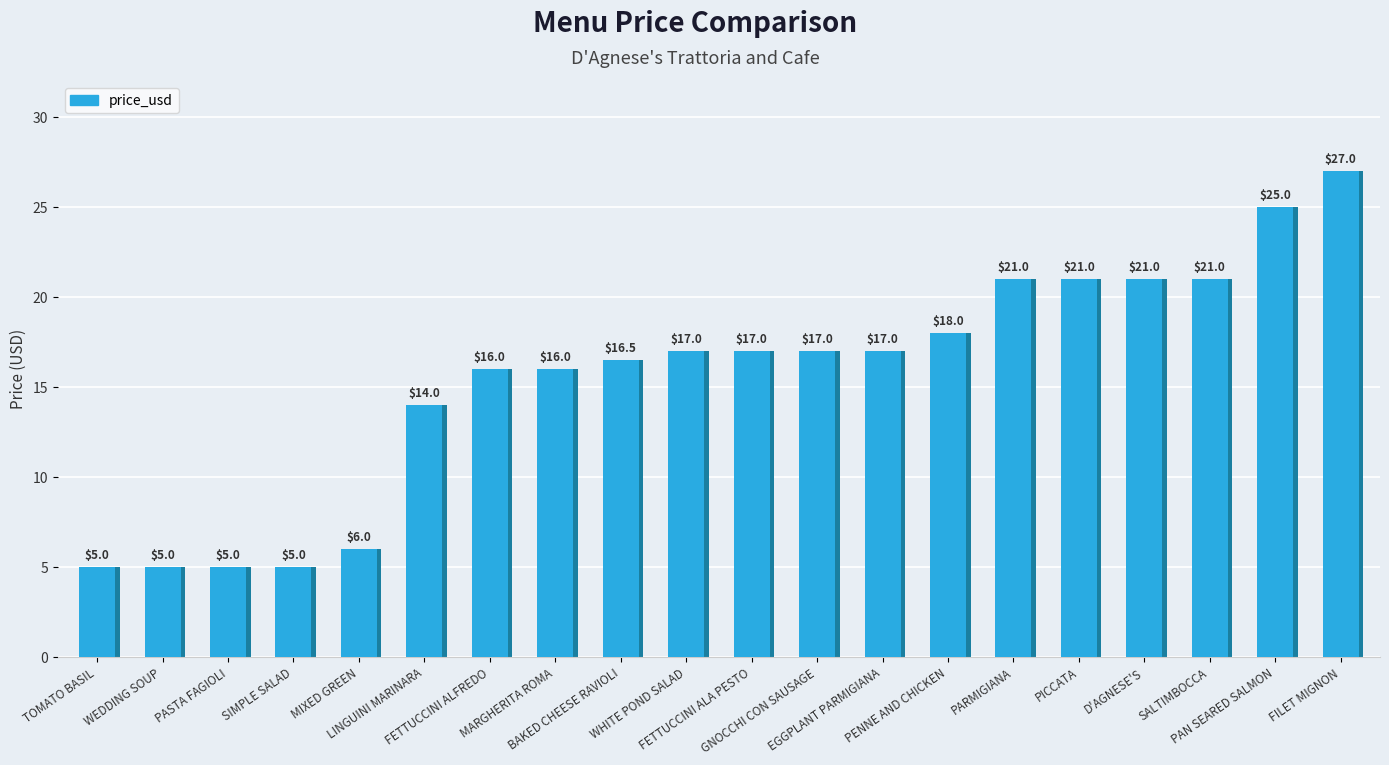

List the labels in order of value, smallest first.

TOMATO BASIL, WEDDING SOUP, PASTA FAGIOLI, SIMPLE SALAD, MIXED GREEN, LINGUINI MARINARA, FETTUCCINI ALFREDO, MARGHERITA ROMA, BAKED CHEESE RAVIOLI, WHITE POND SALAD, FETTUCCINI ALA PESTO, GNOCCHI CON SAUSAGE, EGGPLANT PARMIGIANA, PENNE AND CHICKEN, PARMIGIANA, PICCATA, D'AGNESE'S, SALTIMBOCCA, PAN SEARED SALMON, FILET MIGNON